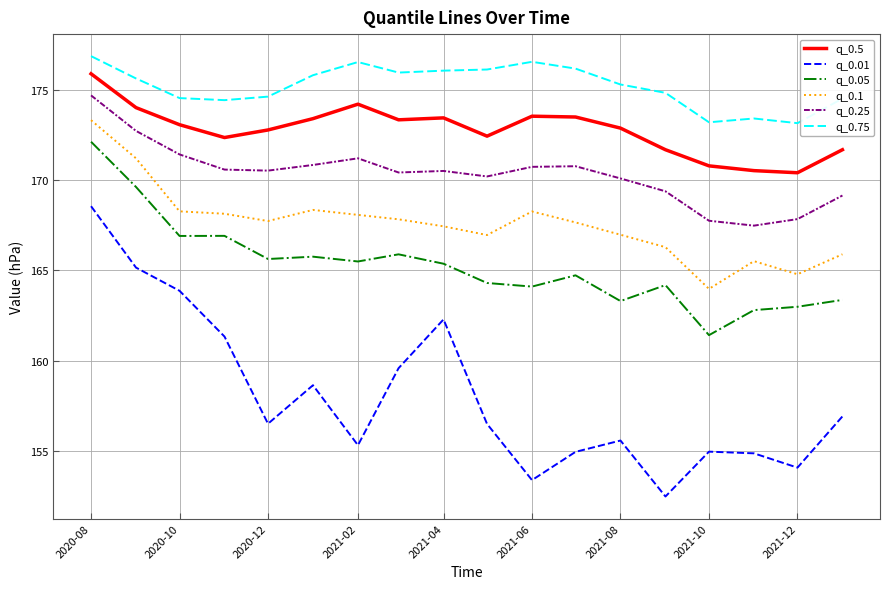

What is the maximum value shown in the chart?

176.9